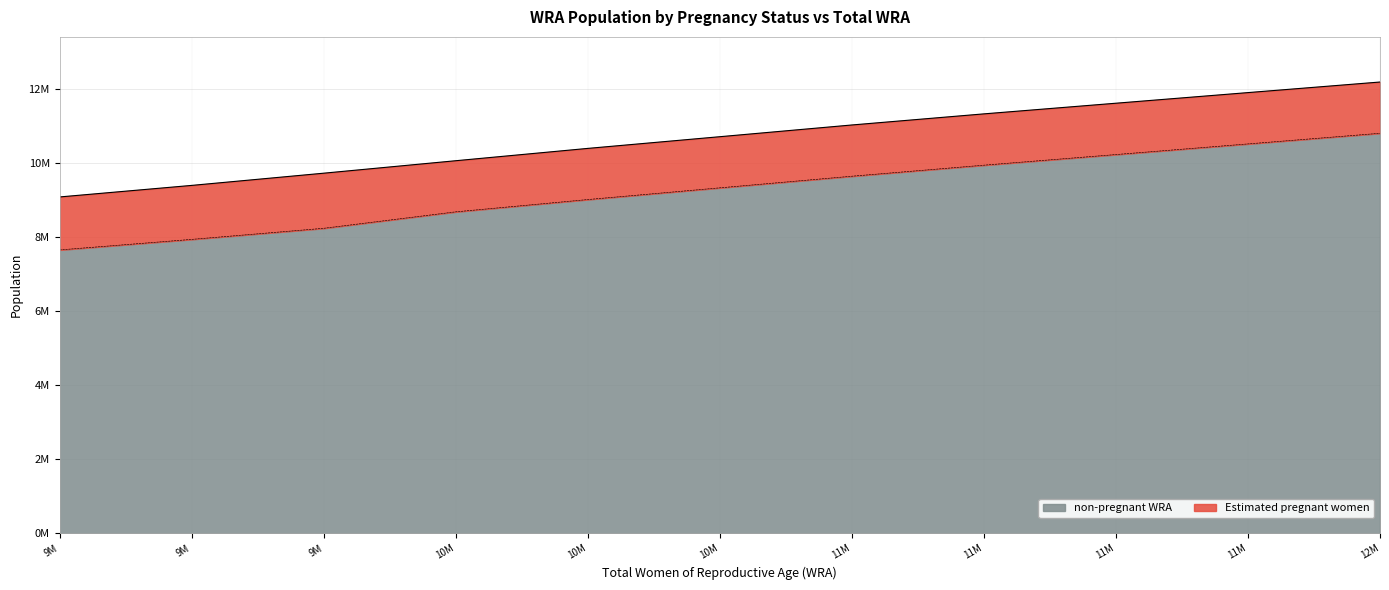

The value at 11M is 10236000.4. True or false?

True